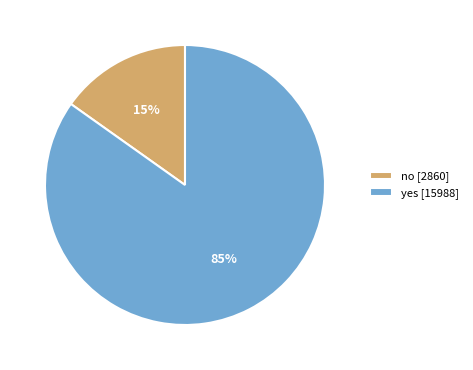

Which slice is the largest?

yes